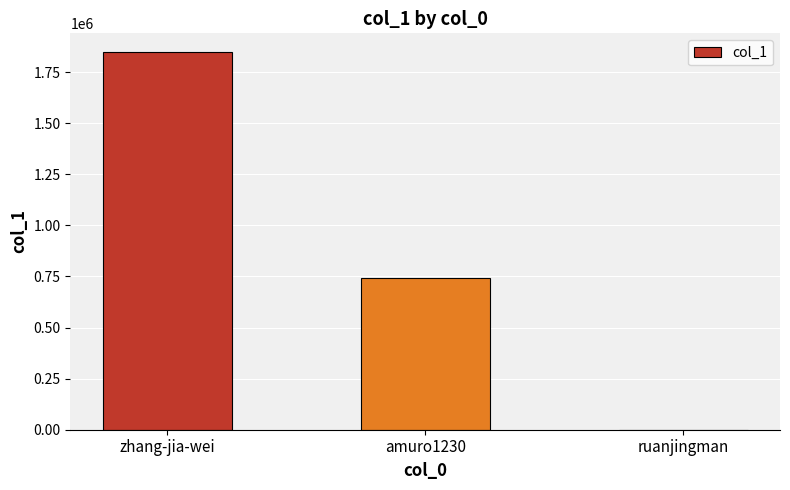

At which label does the data first exceed 740273?

zhang-jia-wei